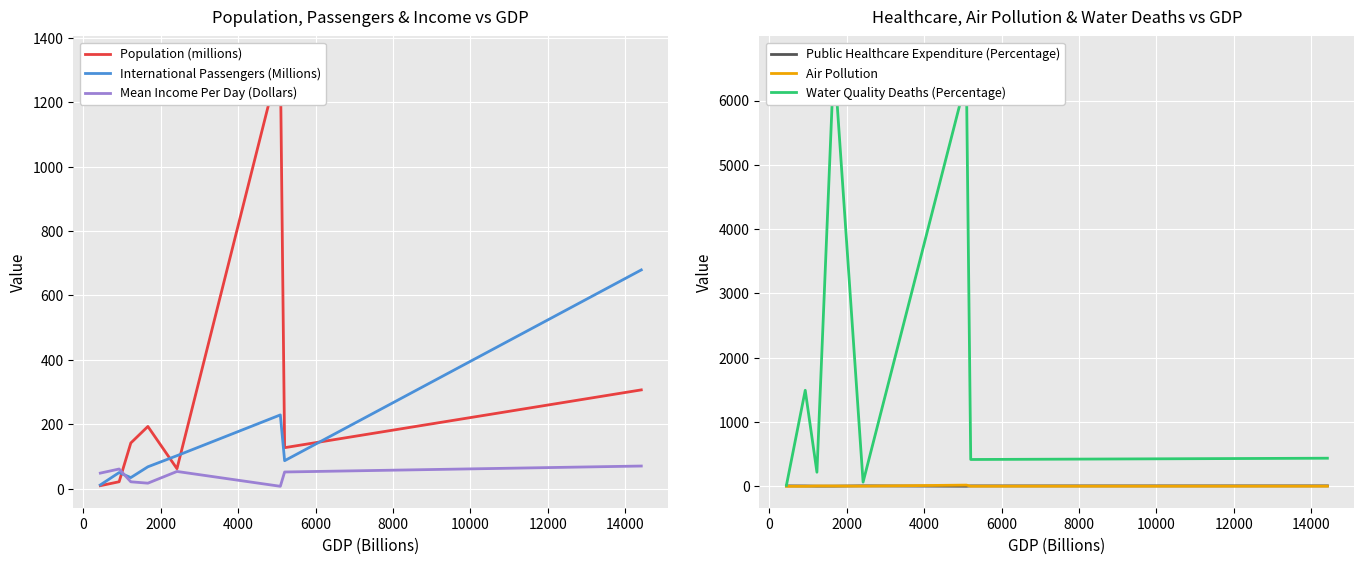

What is the difference between the maximum and minimum values in the Population (millions) series?

1328.7